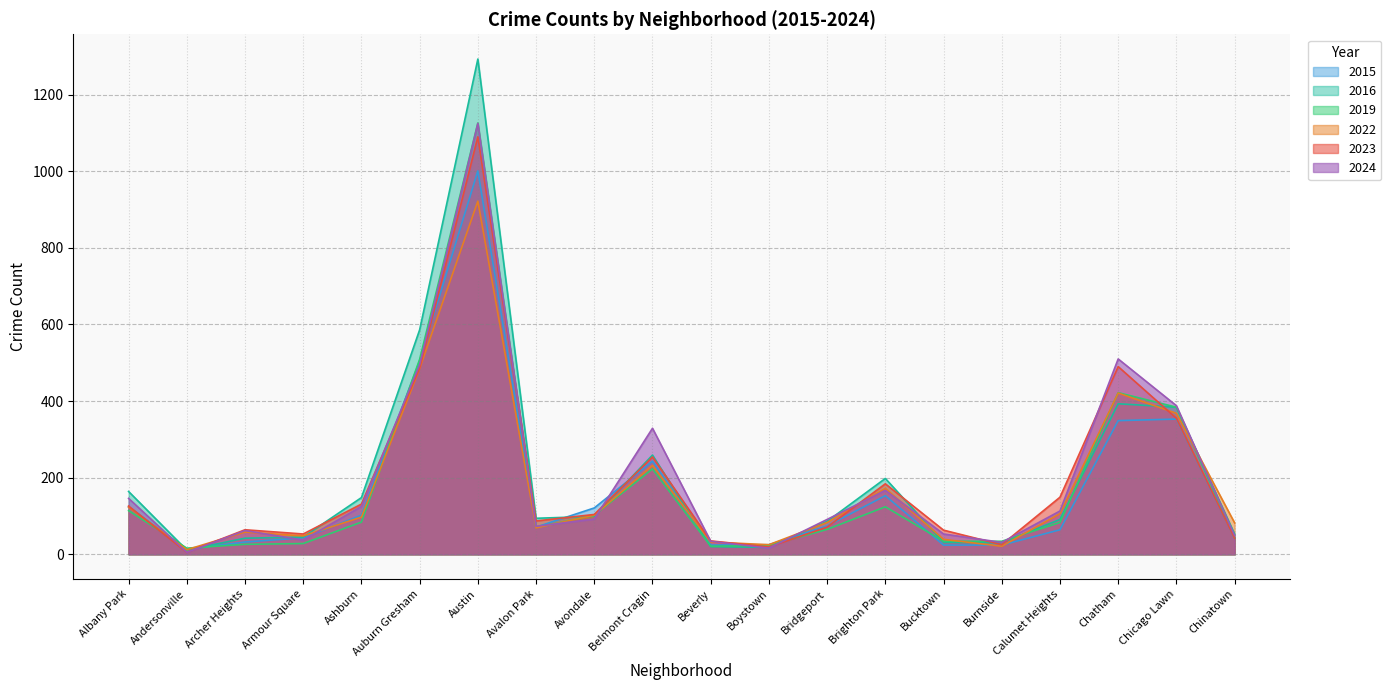

Between which two adjacent categories do 2023 and 2015 first intersect?

Albany Park and Andersonville